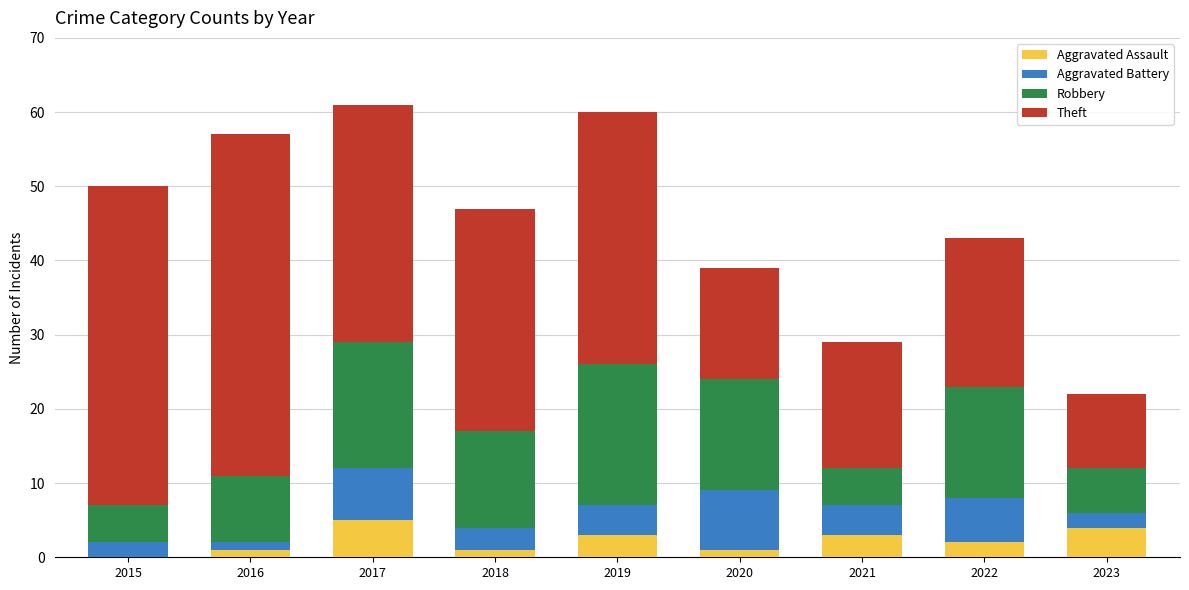

True or false: Aggravated Assault has a value of 0 at 2015.

True